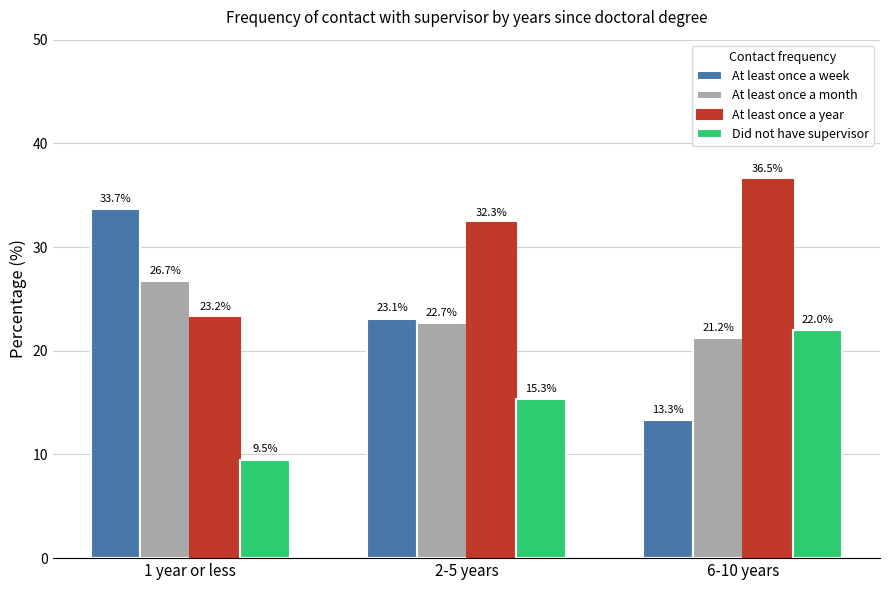

Which category has the lowest value in the At least once a year series?

1 year or less